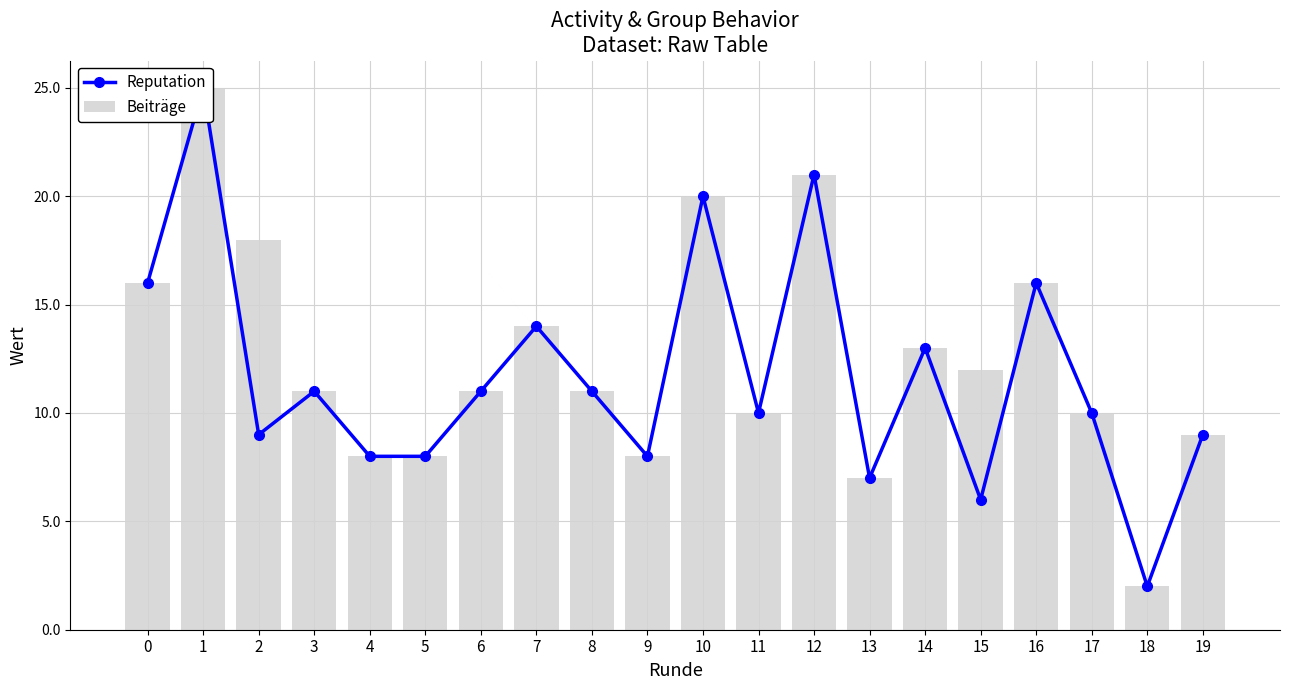

What is the value of the Reputation bar at the 17th from the left?

16